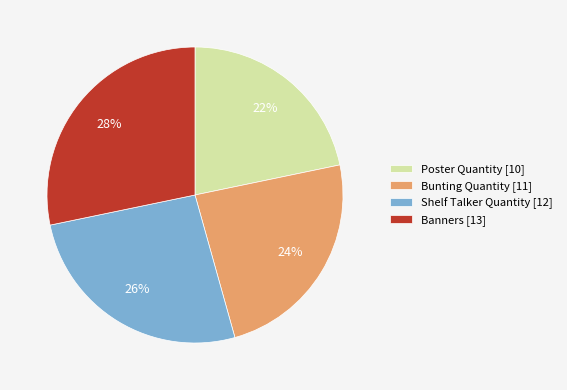

Approximately how many times larger is the value at Shelf Talker Quantity compared to Bunting Quantity?

1.1